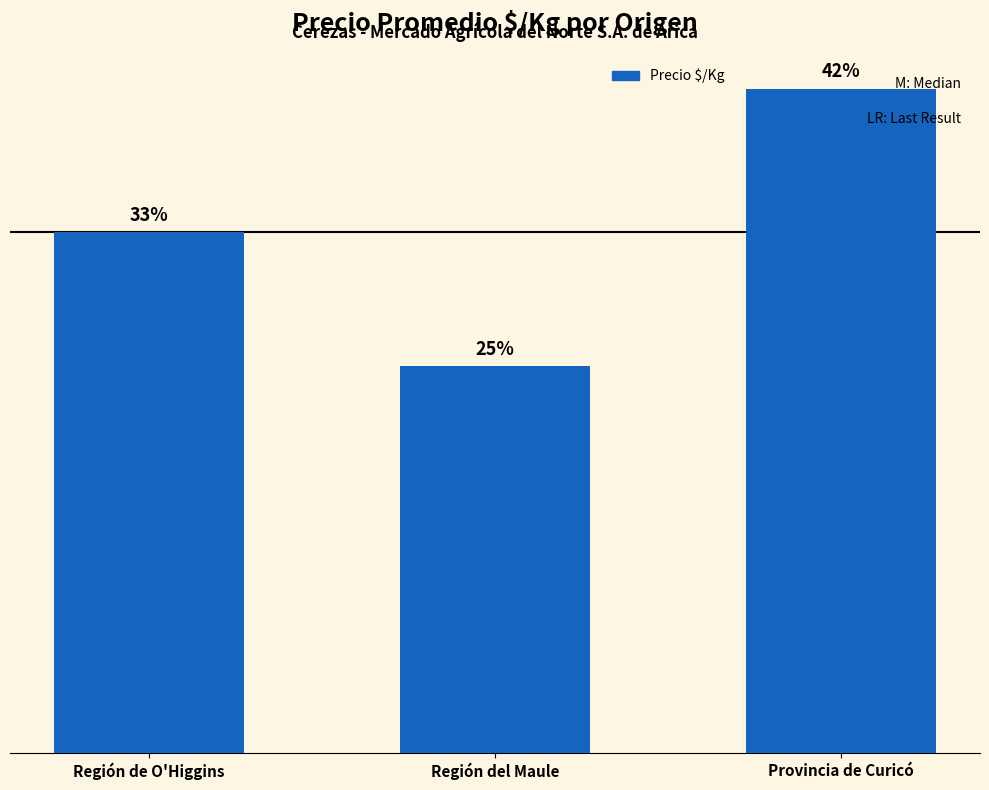

Rank the categories by value from lowest to highest.

Región del Maule, Región de O'Higgins, Provincia de Curicó